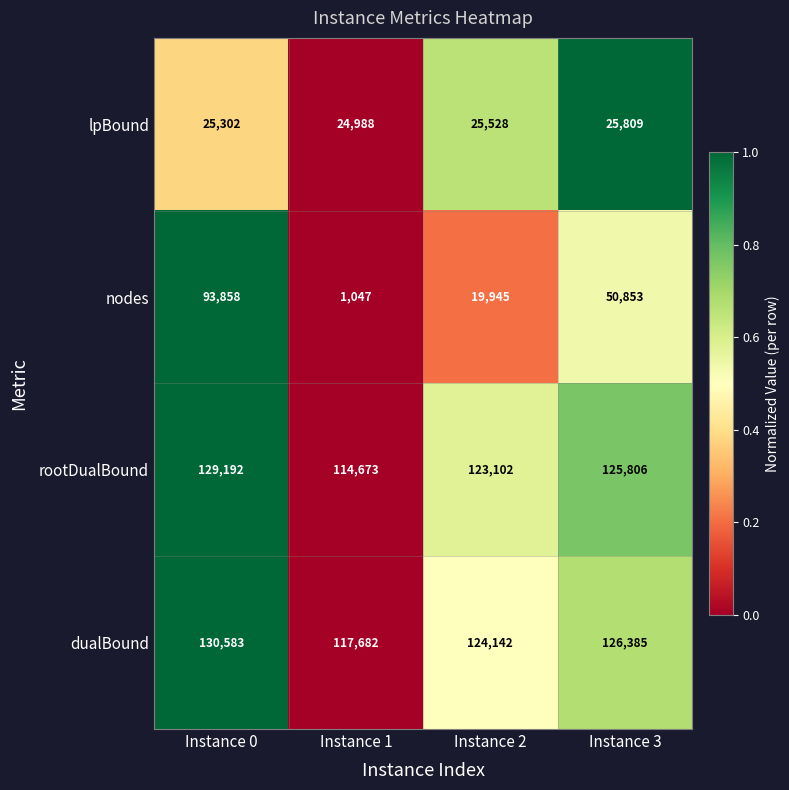

List the series in order of their peak value, lowest first.

lpBound, nodes, rootDualBound, dualBound